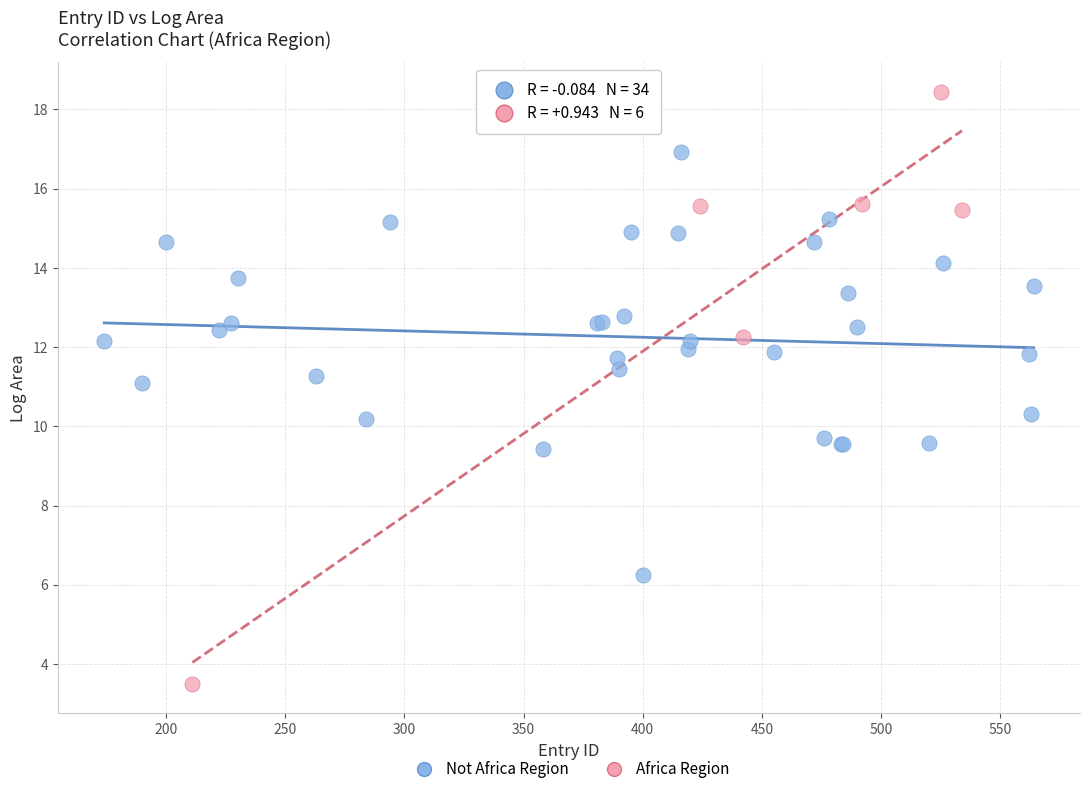

Which series contains the lowest Y value?

Africa Region